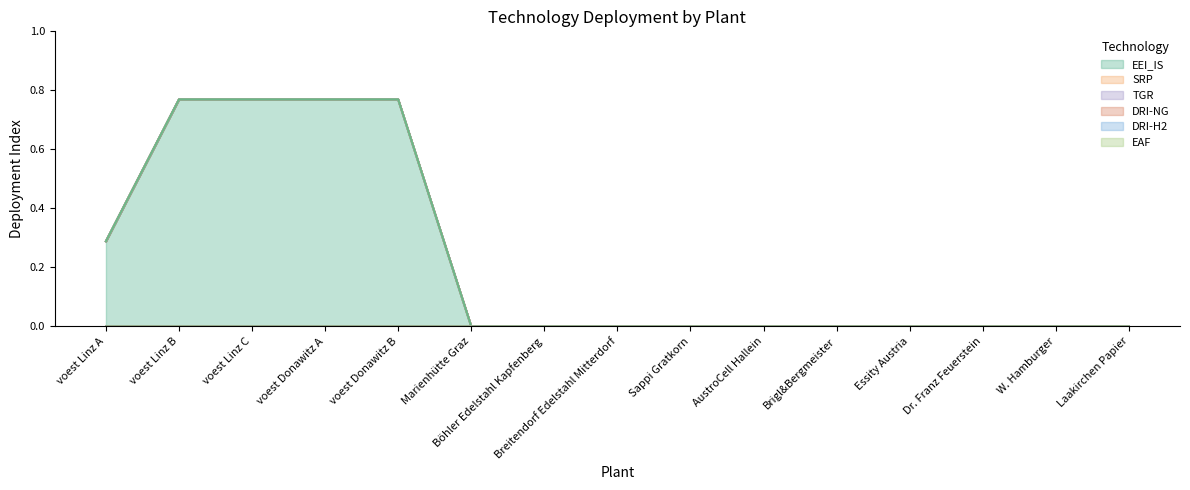

Count the number of data series in this chart.

6